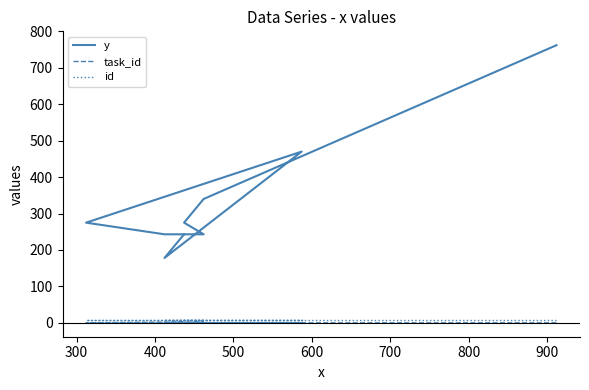

At 300, list the series in order from largest to smallest.

y, id, task_id